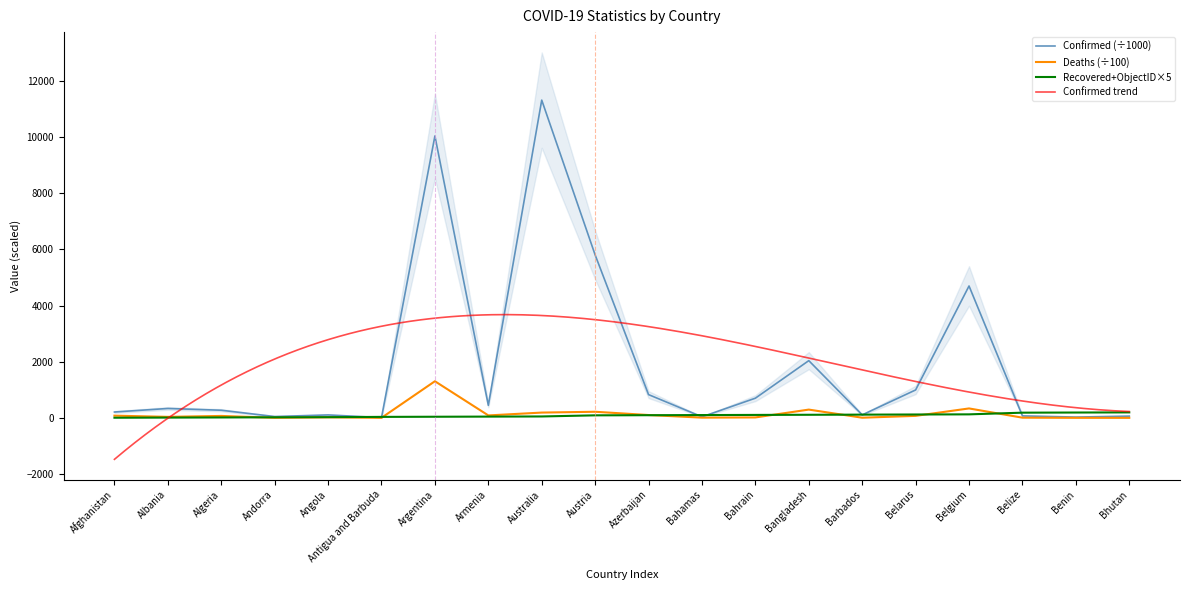

What is the approximate value of OBJECTID at Albania?

10.0